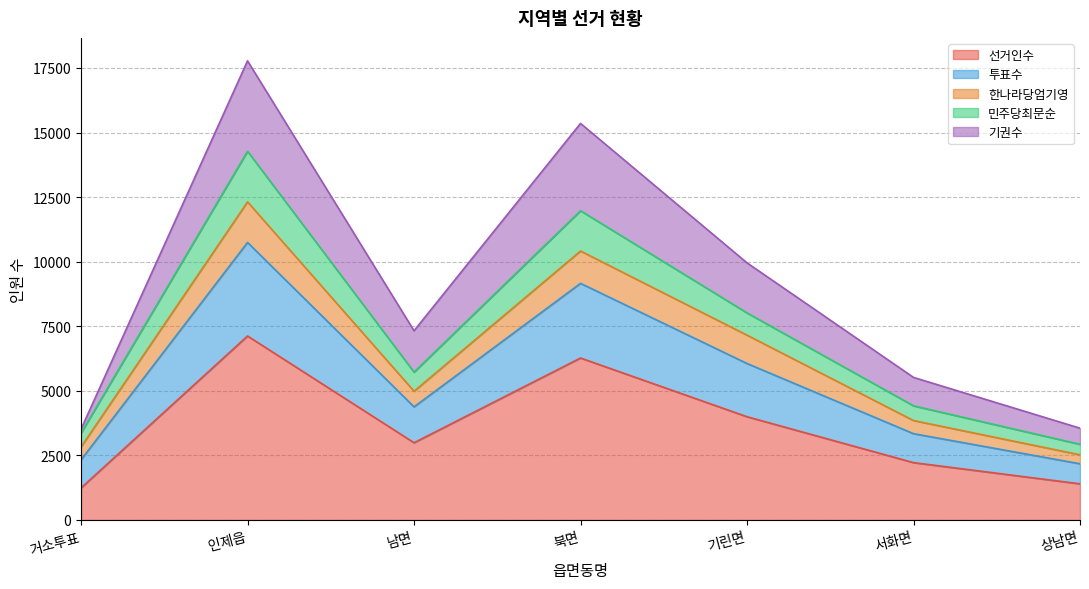

Rank the categories by 기권수 value from highest to lowest.

인제읍, 북면, 기린면, 남면, 서화면, 상남면, 거소투표